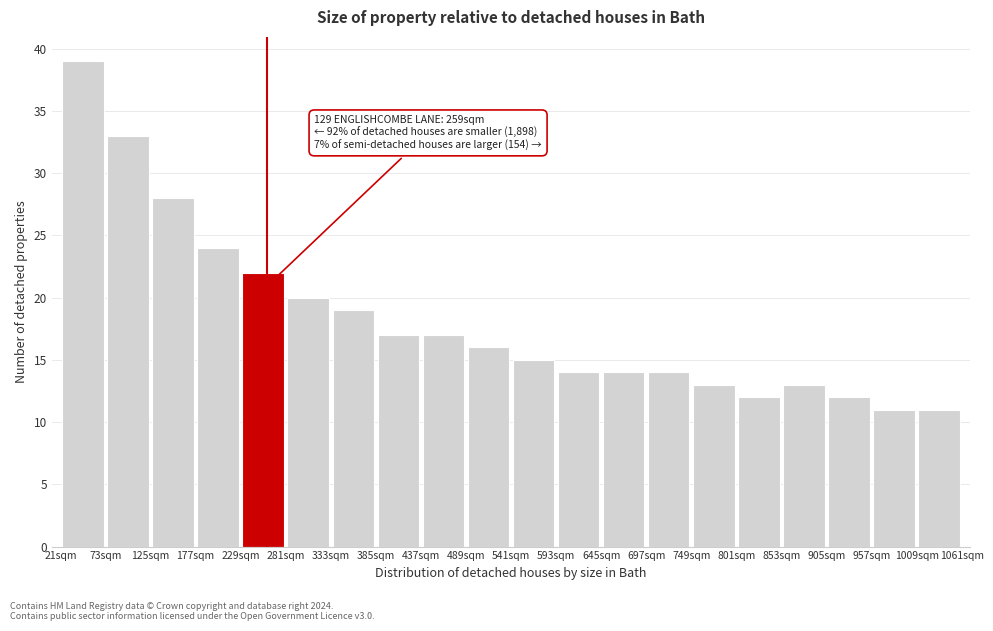

Which range on the x-axis has the tallest bar?

21 to 73